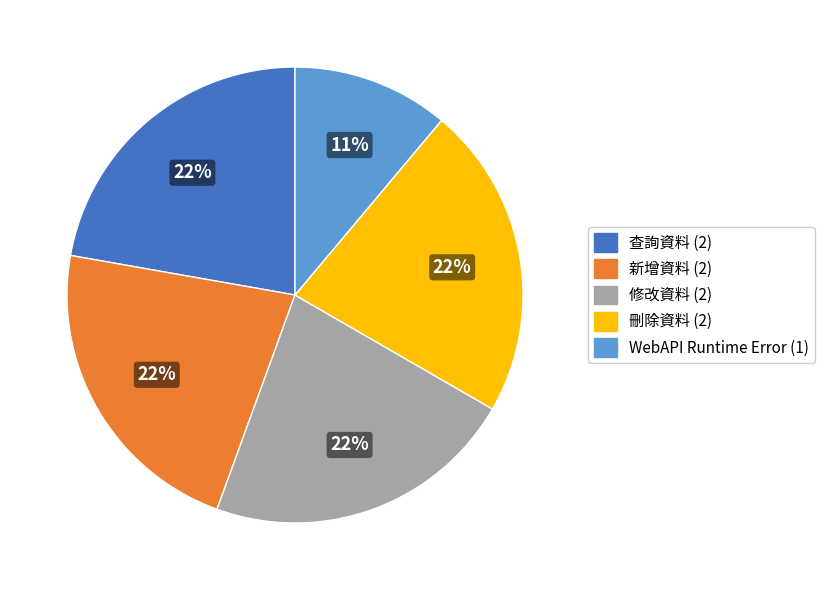

The 刪除資料 slice represents 22% of the pie. True or false?

True